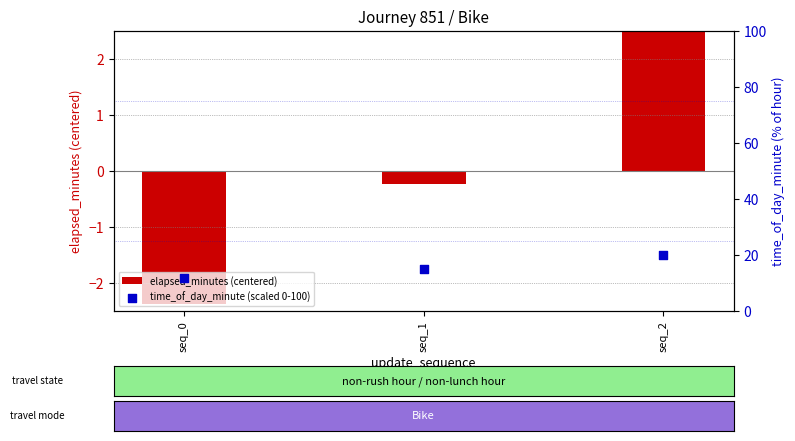

Is the value of time_of_day_minute (scaled 0-100) at seq_0 greater than the value of elapsed_minutes (centered) at seq_0?

Yes